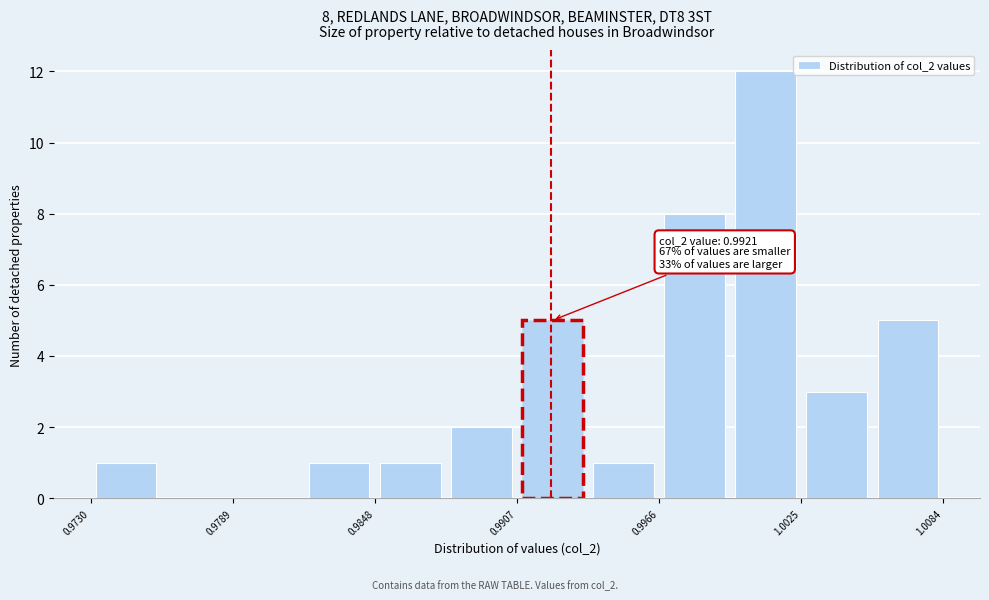

Read against the x-axis, roughly where is the centre of the tallest bar?

1.001